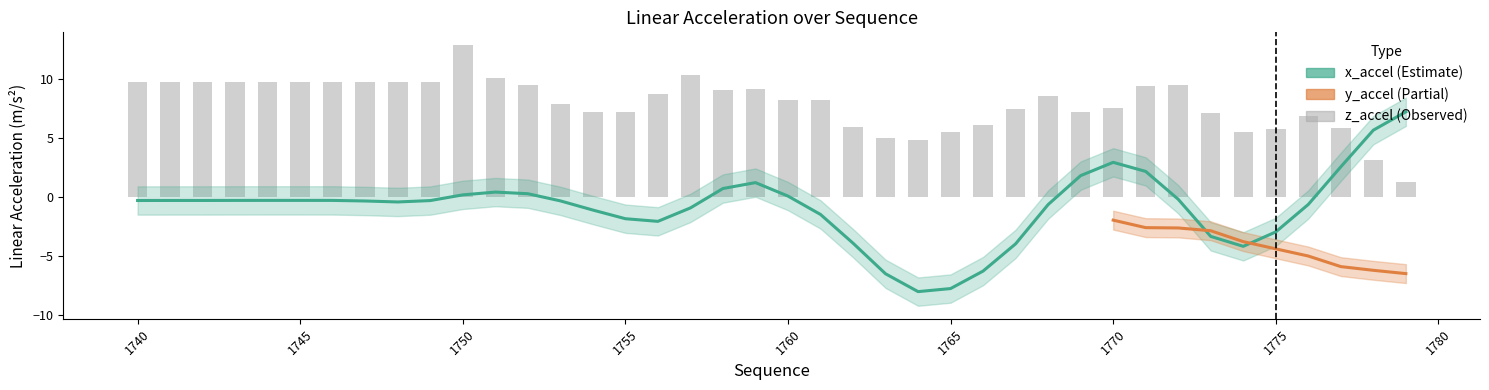

At how many categories does at least one series exceed 6?

33